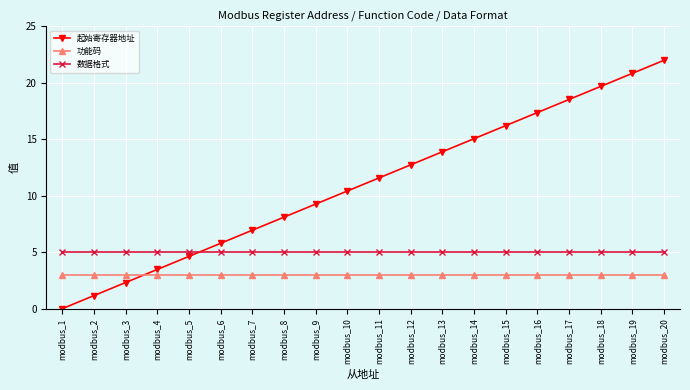

True or false: 数据格式 and 功能码 cross at least once.

False